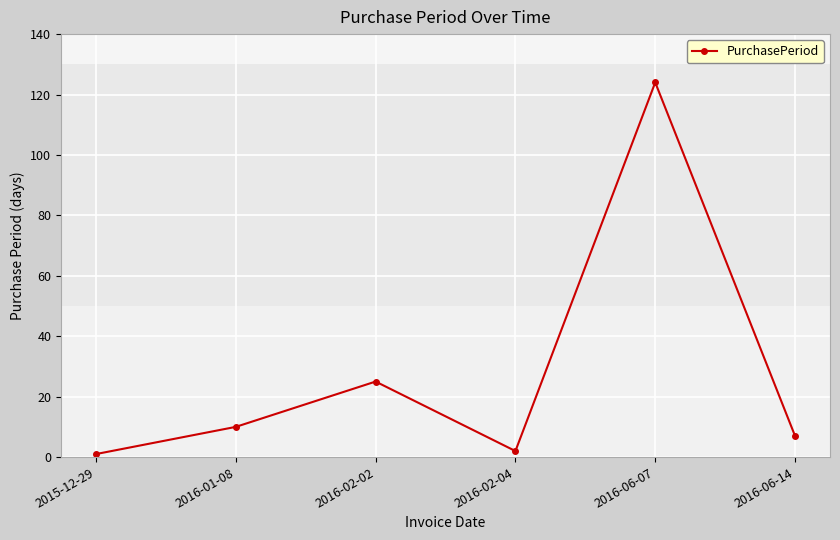

Which has a higher value, 2016-06-14 or 2015-12-29?

2016-06-14